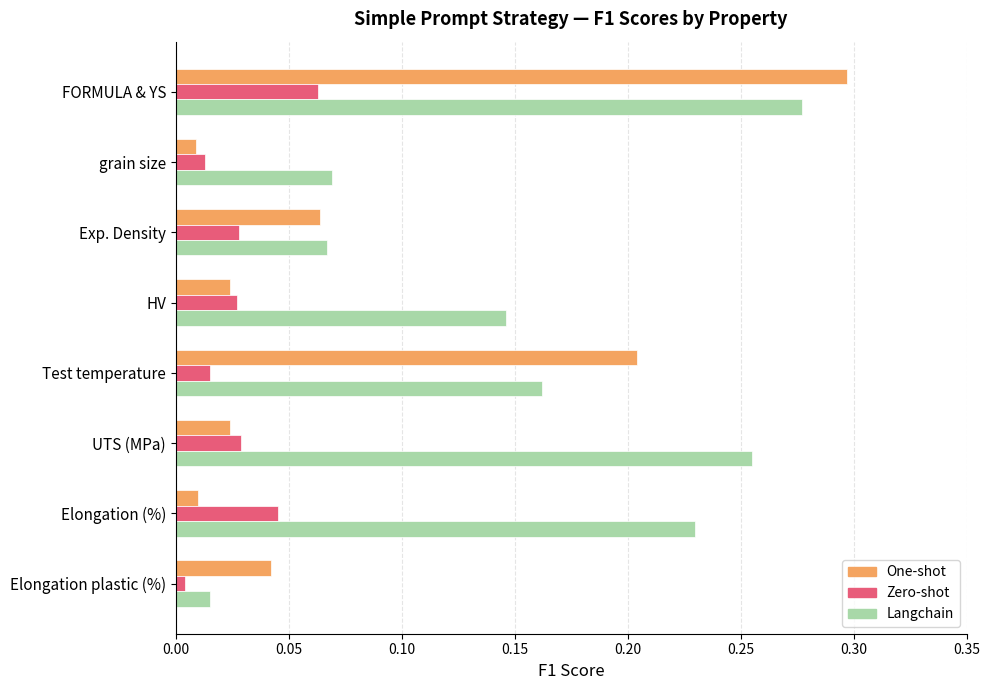

What is the sum of all One-shot values?

0.7